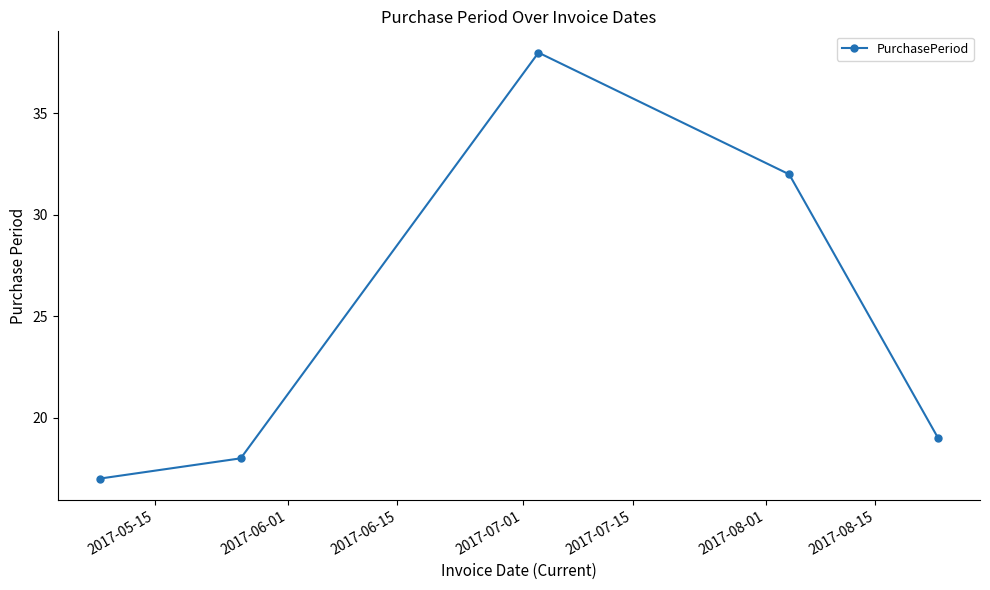

What is the average value?

25